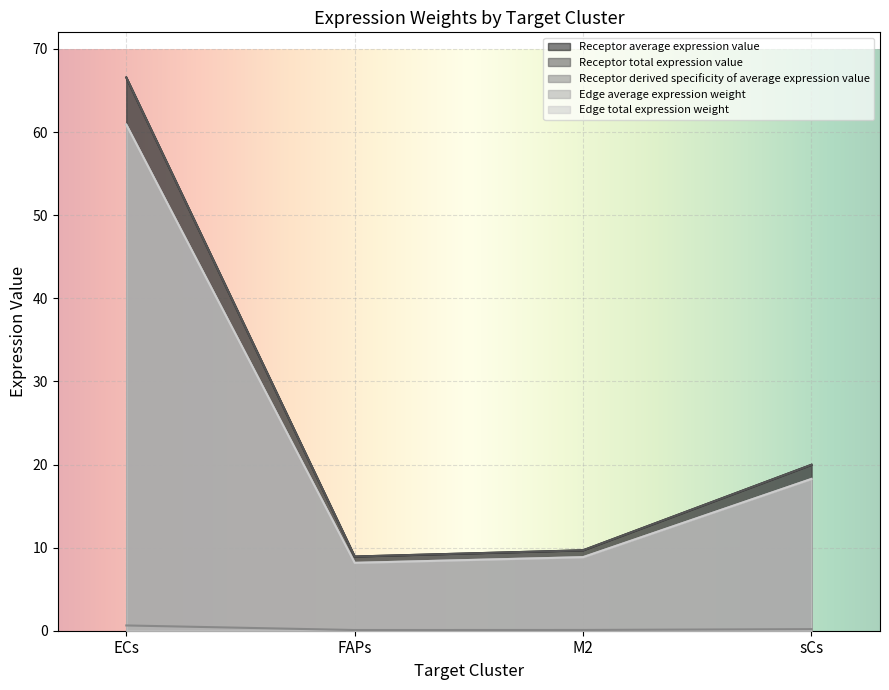

Is it true that Edge average expression weight equals 5.6 at FAPs?

False